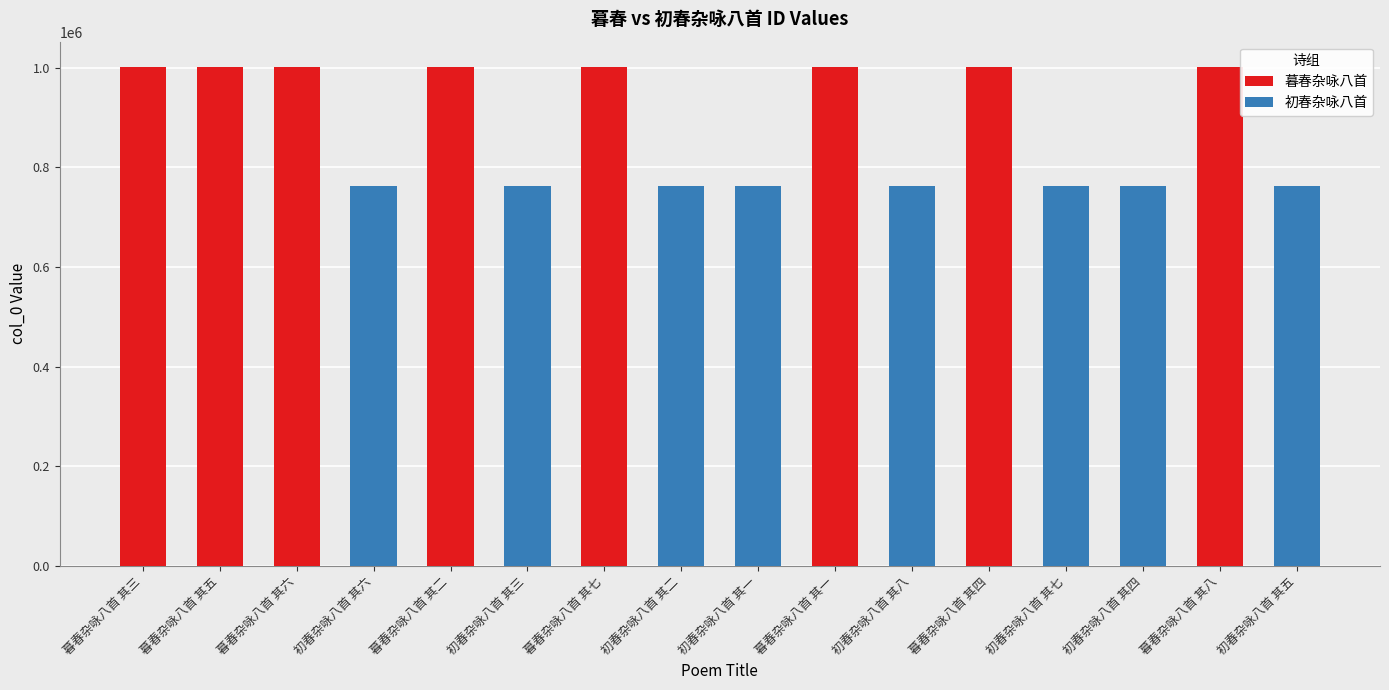

What is the approximate value of 暮春杂咏八首 at 暮春杂咏八首 其四?

1002356